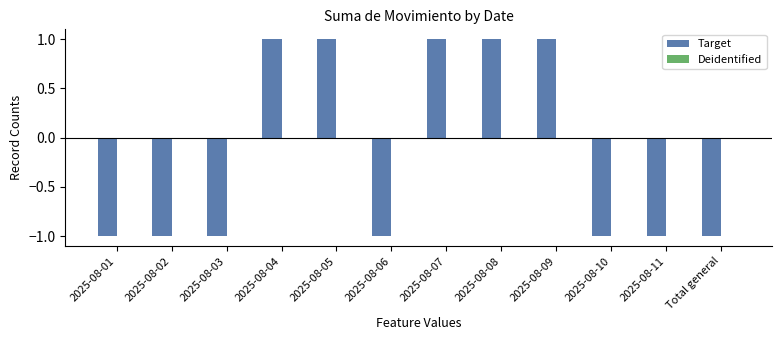

What is the value of the 4th bar from the left?

1